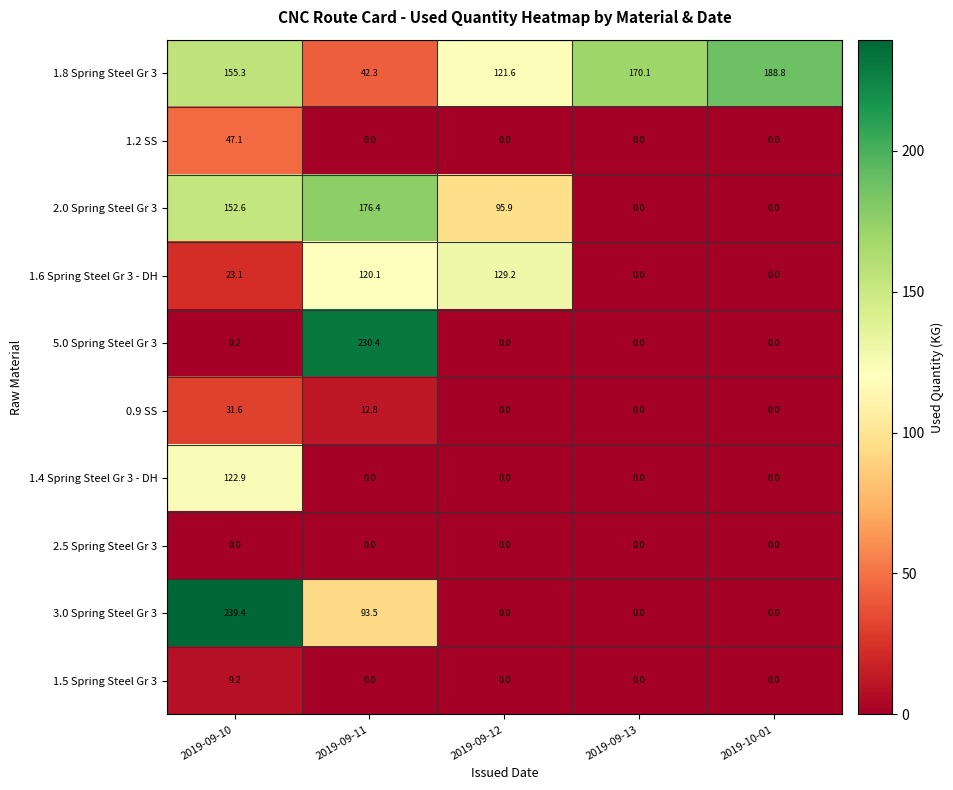

Count the number of categories in the chart.

5